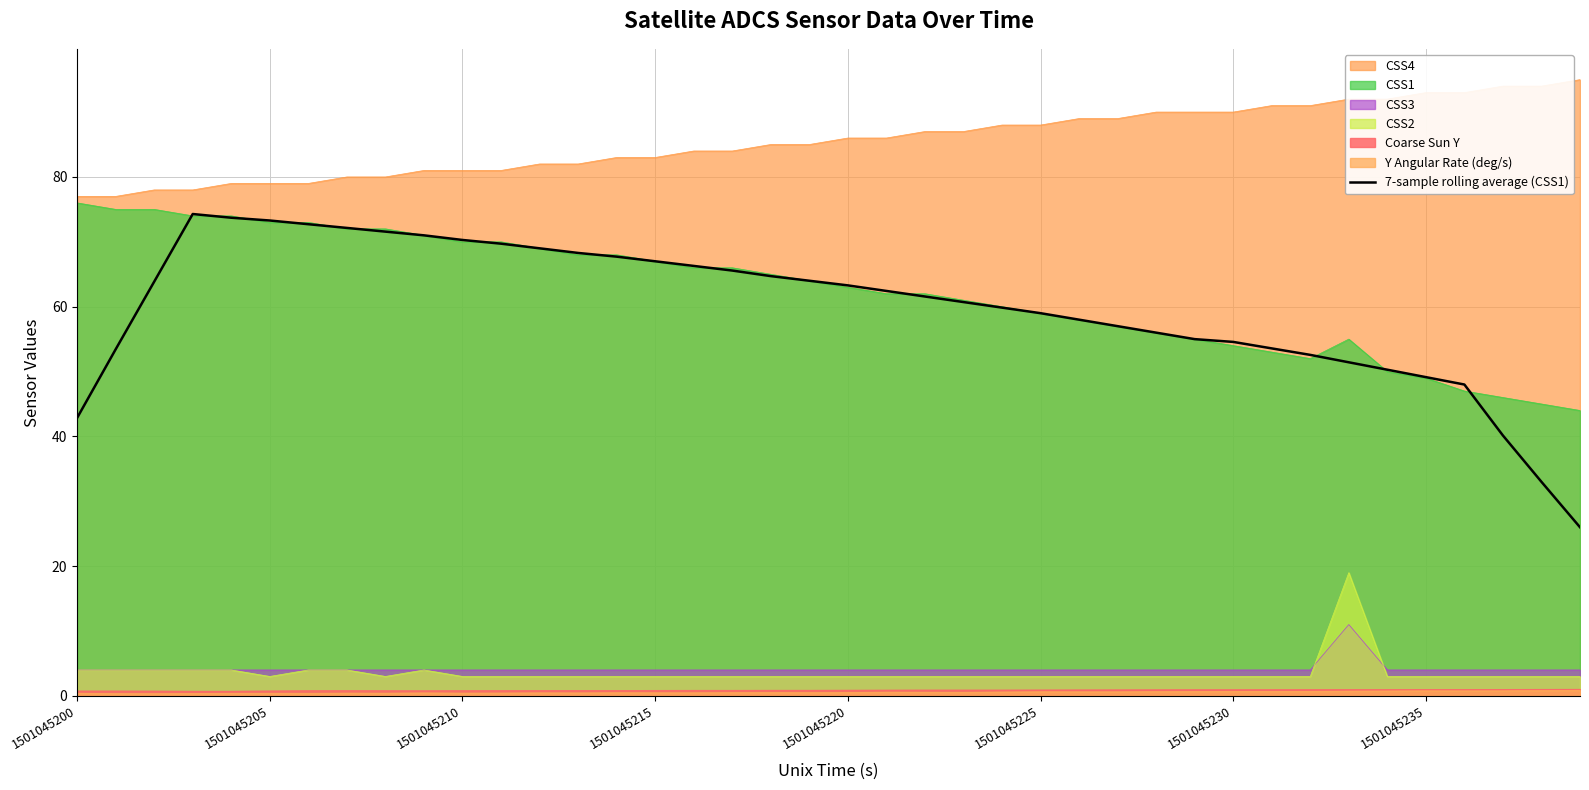

How many values are below 62?

20